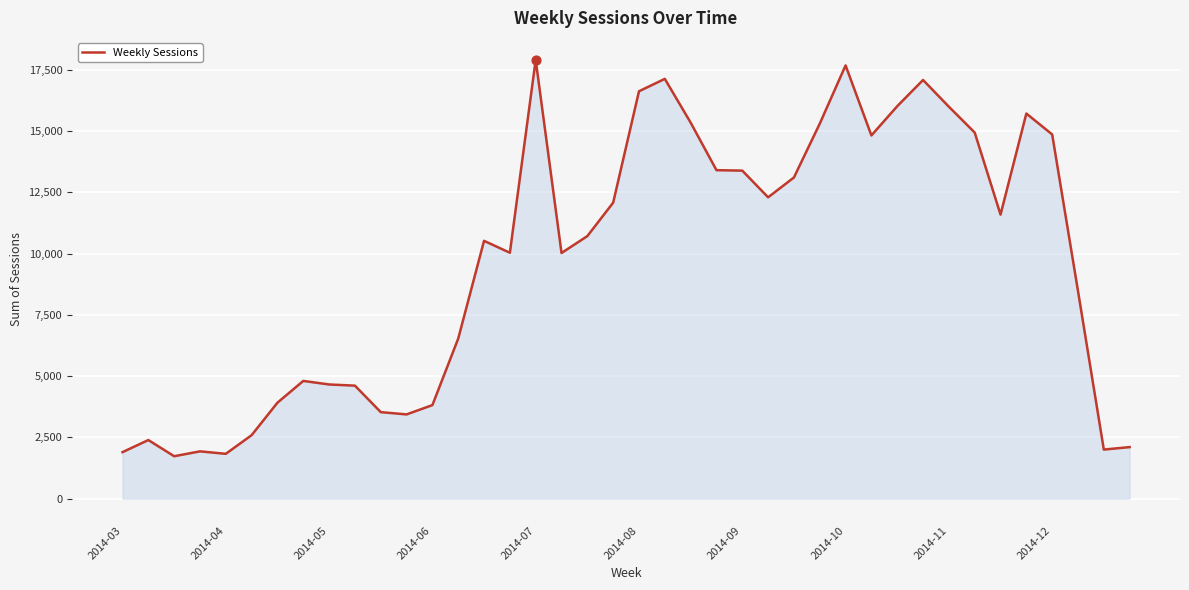

What is the minimum value shown in the chart?

1729